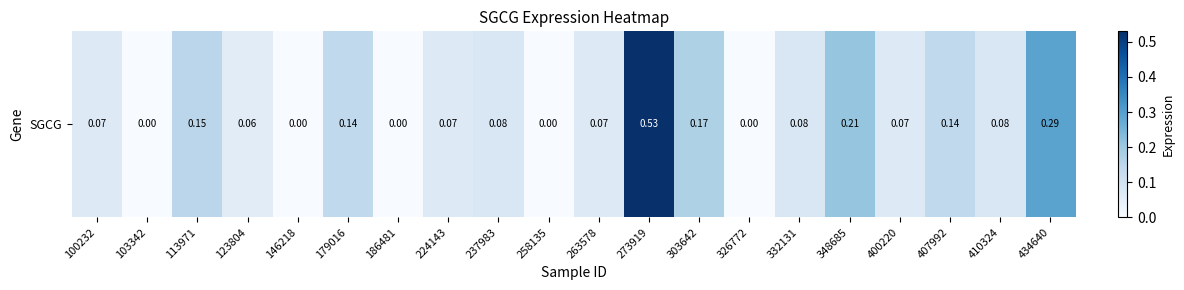

Which has a higher value, 326772 or 410324?

410324